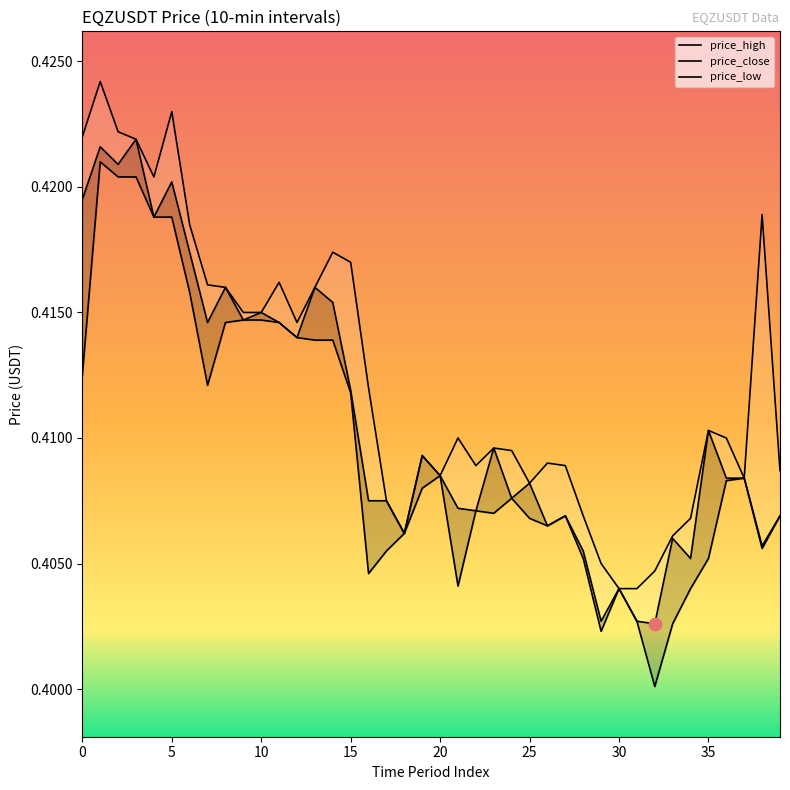

What are all the series names shown in the legend?

price_high, price_close, price_low